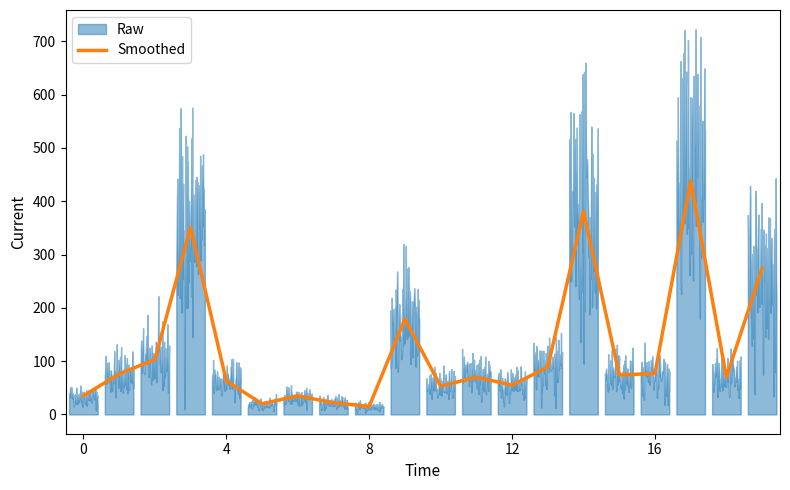

How many points are lower than both their immediate neighbors (excluding endpoints)?

6